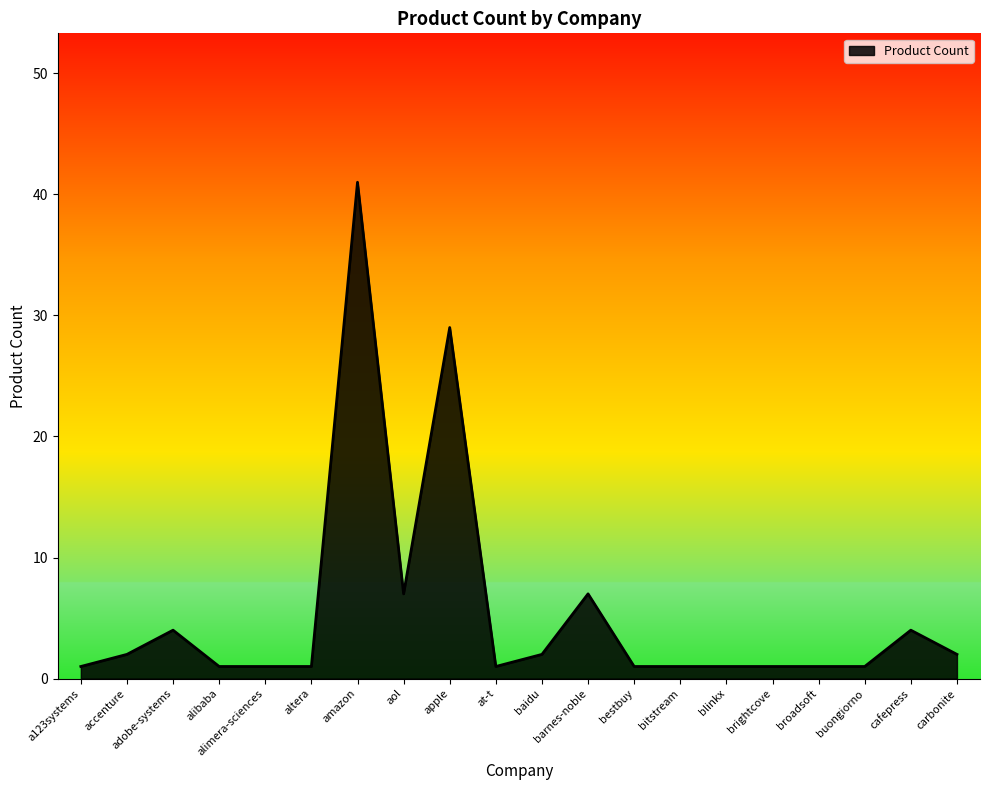

Which has a higher value, bitstream or aol?

aol